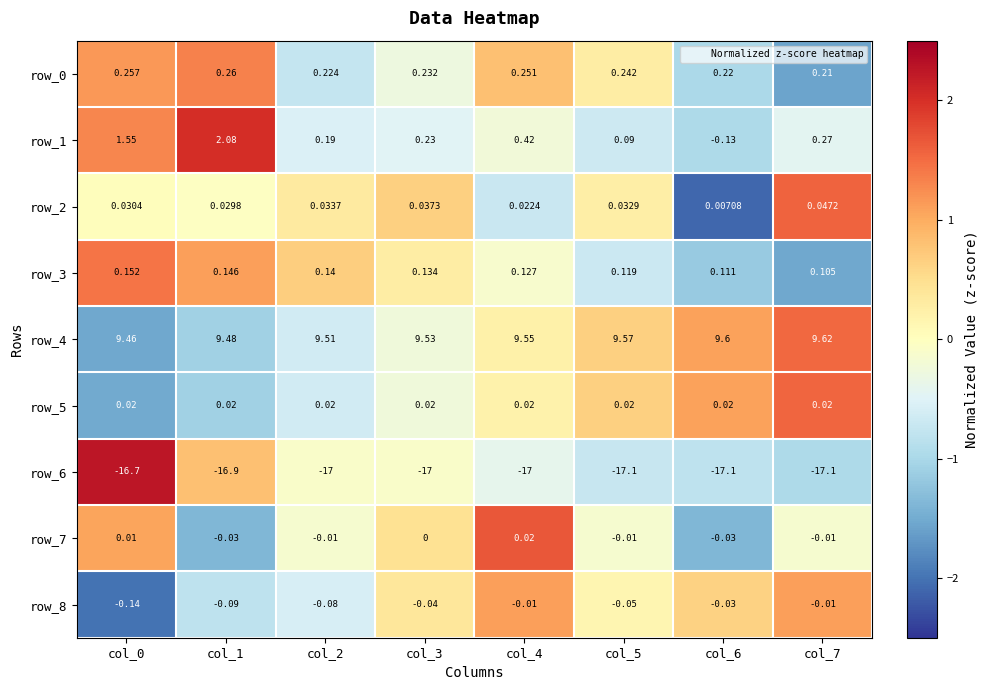

Is the value of row_3 at col_6 greater than the value of row_1 at col_2?

No